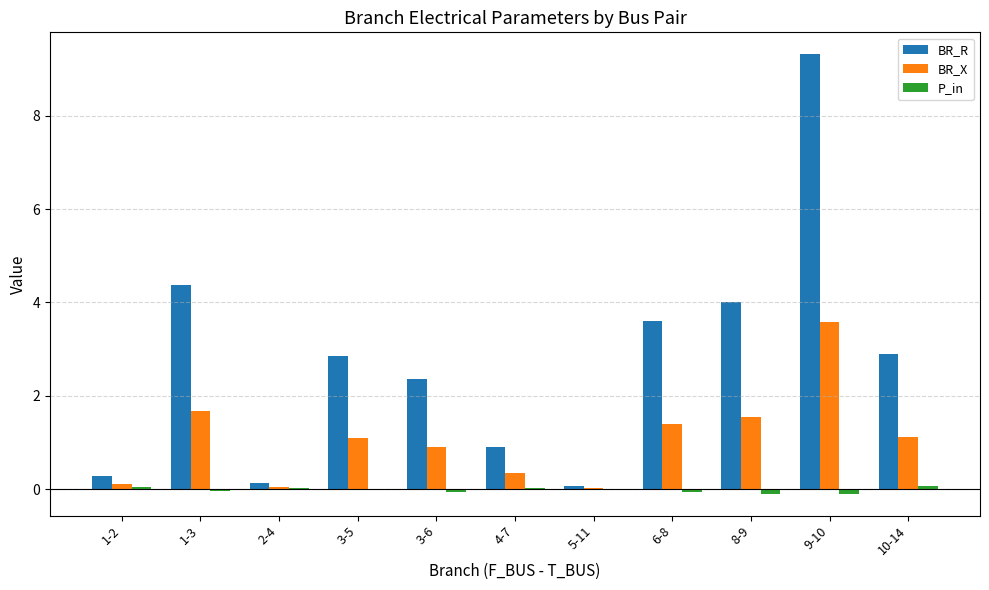

Which series has the largest total across all categories?

BR_R